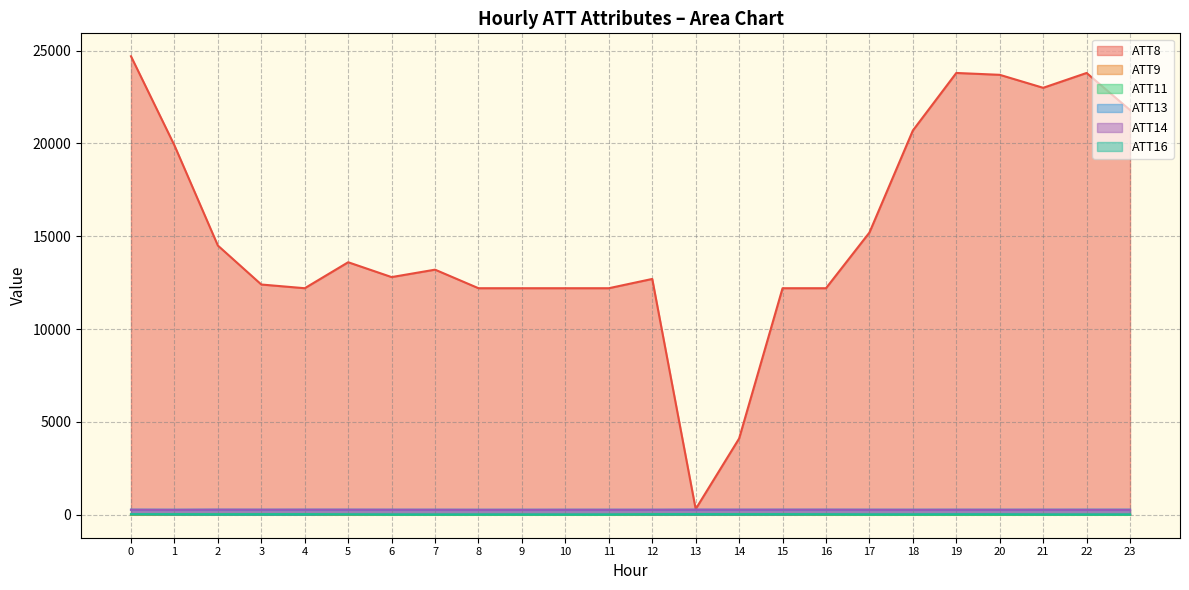

Reading right to left, list all the values displayed in this chart.

ATT8: 23=21800.0	22=23800.0	21=23000.0	20=23700.0	19=23800.0	18=20700.0	17=15200.0	16=12200.0	15=12200.0	14=4100.0	13=300.0	12=12700.0	11=12200.0	10=12200.0	9=12200.0	8=12200.0	7=13200.0	6=12800.0	5=13600.0	4=12200.0	3=12400.0	2=14500.0	1=19900.0	0=24700.0
ATT9: 23=-10.0	22=-10.0	21=-10.0	20=-10.0	19=-10.0	18=-10.0	17=-10.0	16=1.3	15=22.1	14=24.0	13=27.8	12=20.9	11=-10.0	10=-10.0	9=-10.0	8=-10.0	7=-10.0	6=-10.0	5=-10.0	4=29.2	3=30.6	2=28.4	1=18.9	0=-10.0
ATT11: 23=-10.0	22=-10.0	21=-10.0	20=-10.0	19=-10.0	18=-10.0	17=-10.0	16=1.4	15=22.5	14=19.6	13=22.4	12=21.1	11=-10.0	10=-10.0	9=-10.0	8=-10.0	7=-10.0	6=-10.0	5=7.8	4=26.1	3=21.9	2=18.3	1=24.0	0=10.2
ATT13: 23=265.8	22=265.9	21=263.8	20=263.1	19=263.8	18=263.7	17=263.8	16=264.2	15=263.6	14=263.0	13=263.7	12=261.4	11=262.3	10=262.6	9=262.3	8=262.2	7=262.5	6=262.6	5=263.9	4=264.4	3=262.6	2=264.4	1=262.6	0=264.9
ATT14: 23=255.1	22=256.4	21=258.6	20=257.3	19=258.6	18=255.6	17=257.7	16=262.2	15=262.1	14=262.1	13=263.4	12=258.7	11=257.1	10=257.8	9=255.0	8=254.5	7=259.1	6=259.9	5=262.6	4=263.3	3=261.7	2=264.2	1=254.3	0=261.2
ATT16: 23=12.4	22=11.4	21=12.1	20=19.9	19=20.9	18=16.6	17=15.0	16=19.1	15=15.6	14=16.4	13=19.4	12=13.4	11=11.8	10=10.9	9=11.9	8=12.3	7=9.9	6=11.8	5=10.7	4=12.4	3=14.6	2=12.9	1=13.0	0=19.7